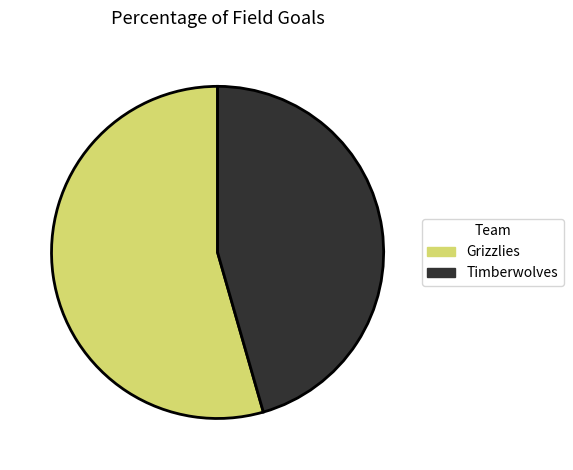

Does any single category account for the majority?

Yes